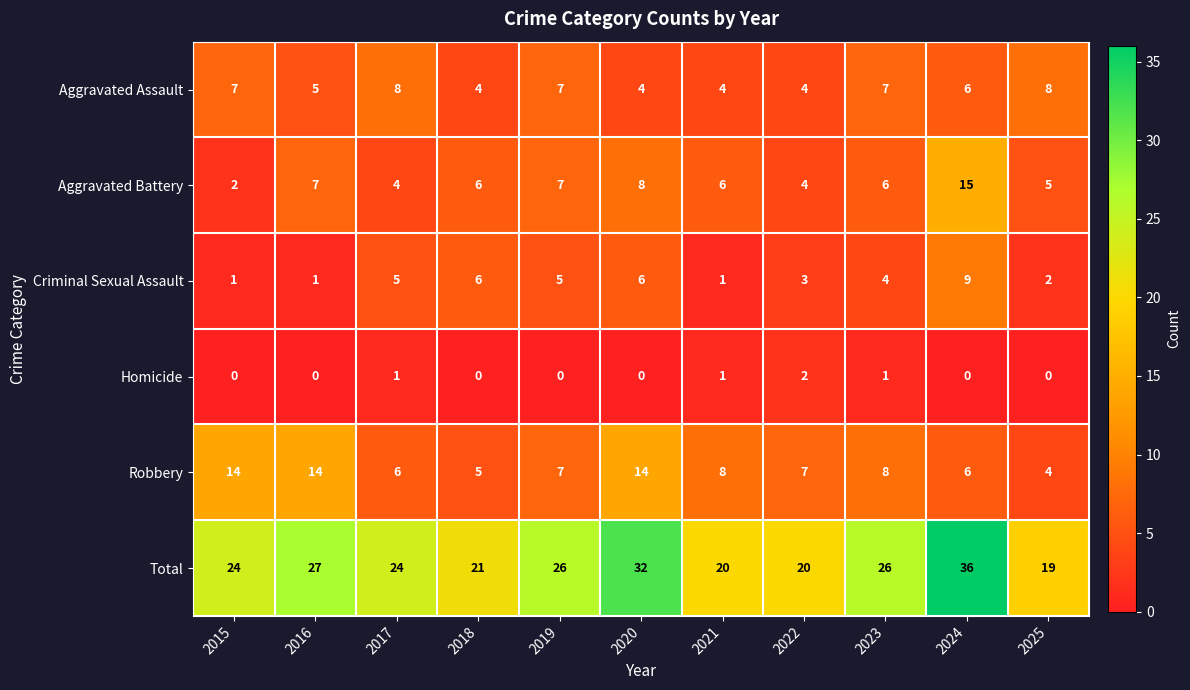

What is the total value across all series at 2022?

40